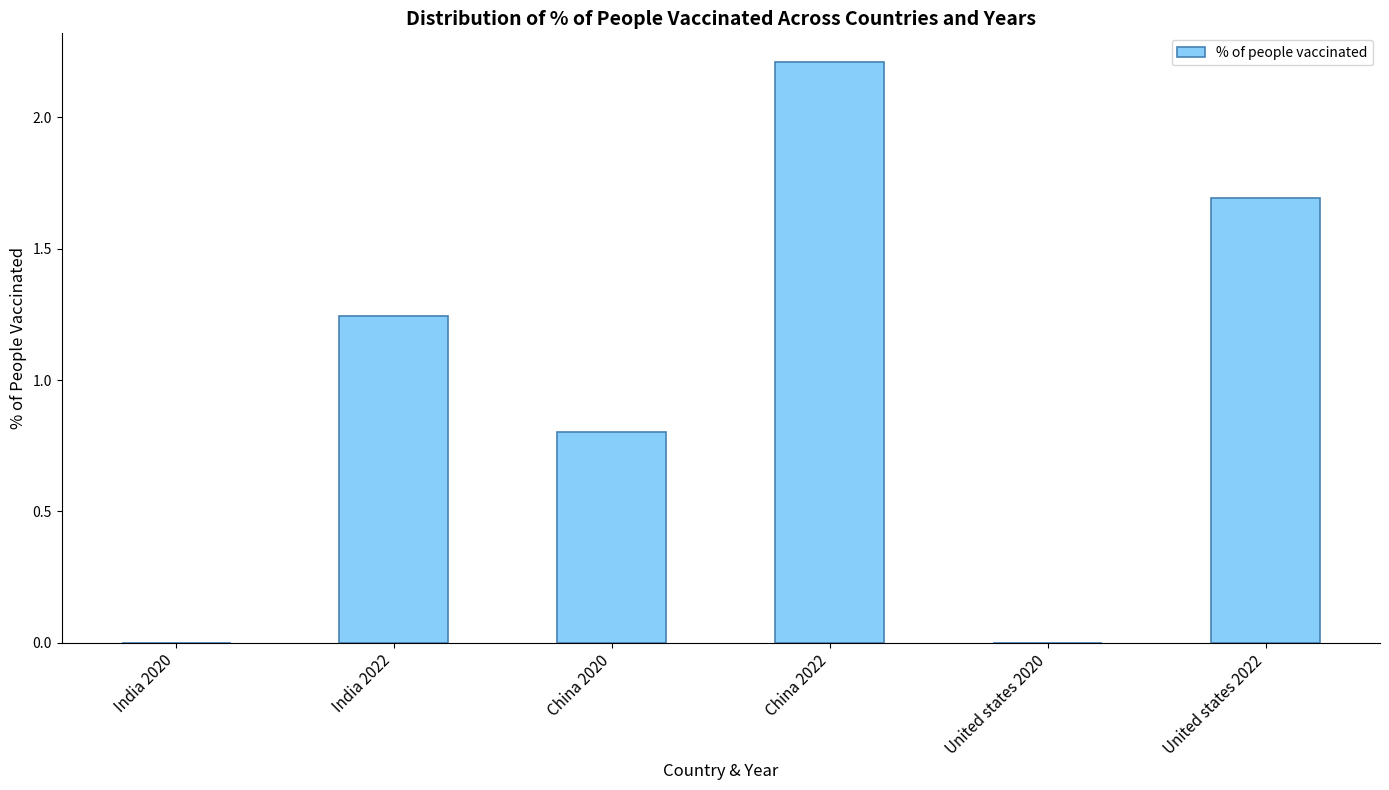

Which category has the highest value across all series?

China 2022